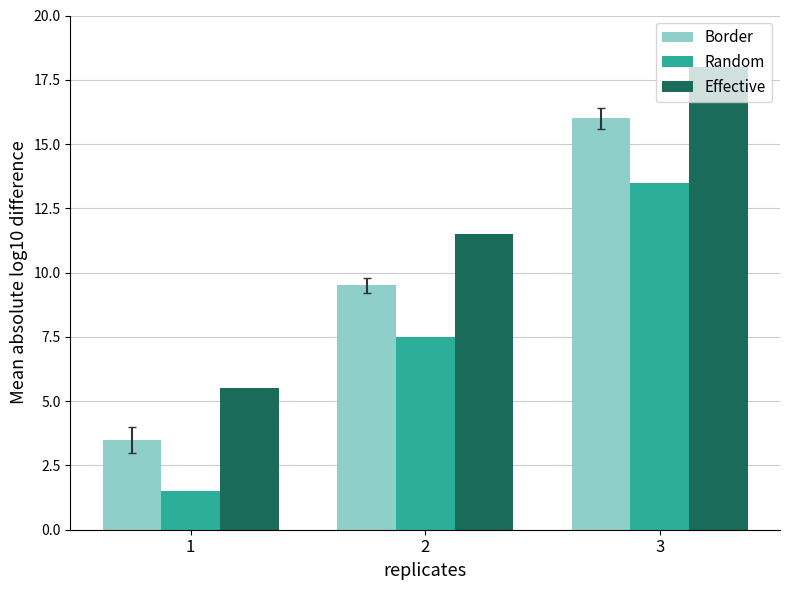

Which label corresponds to the smallest value in the chart?

1